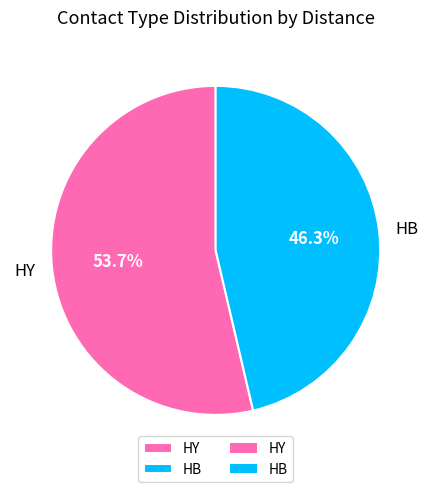

The HB slice represents 46% of the pie. True or false?

True